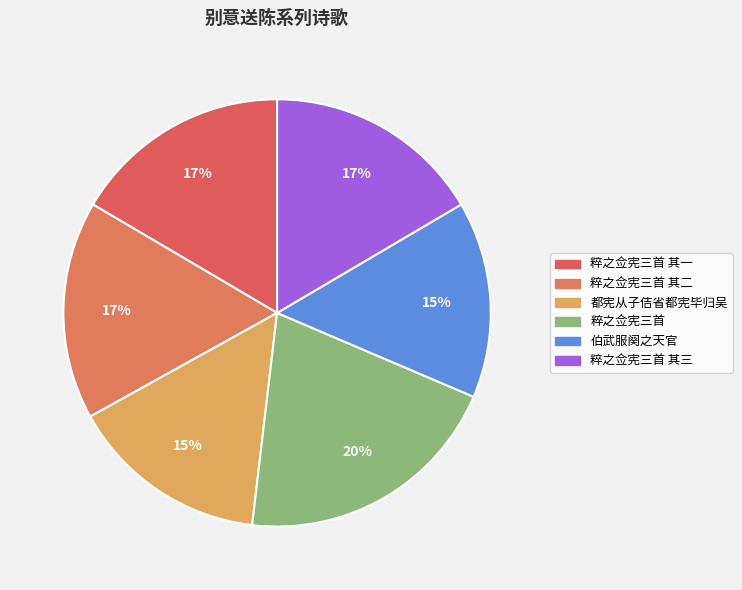

Count the number of slices in the pie.

6